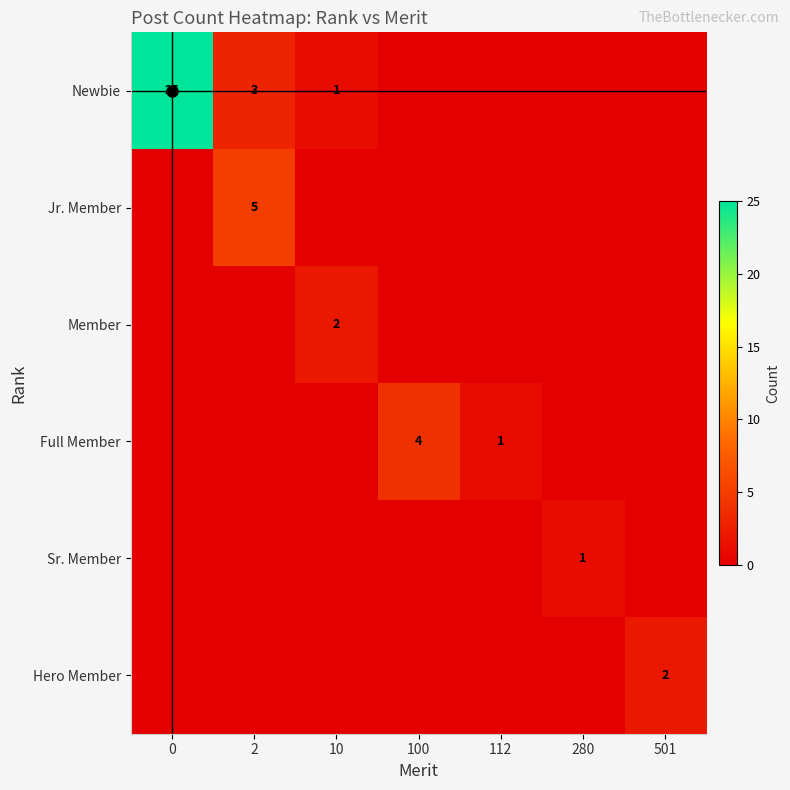

Which series has the widest spread of values?

Newbie